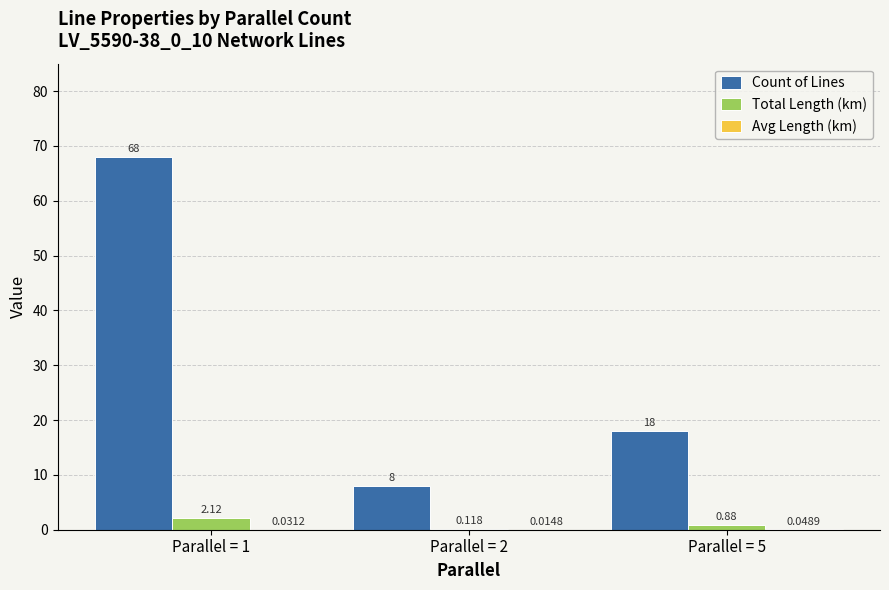

What is the spread (max minus min) of values at Parallel = 1?

68.0